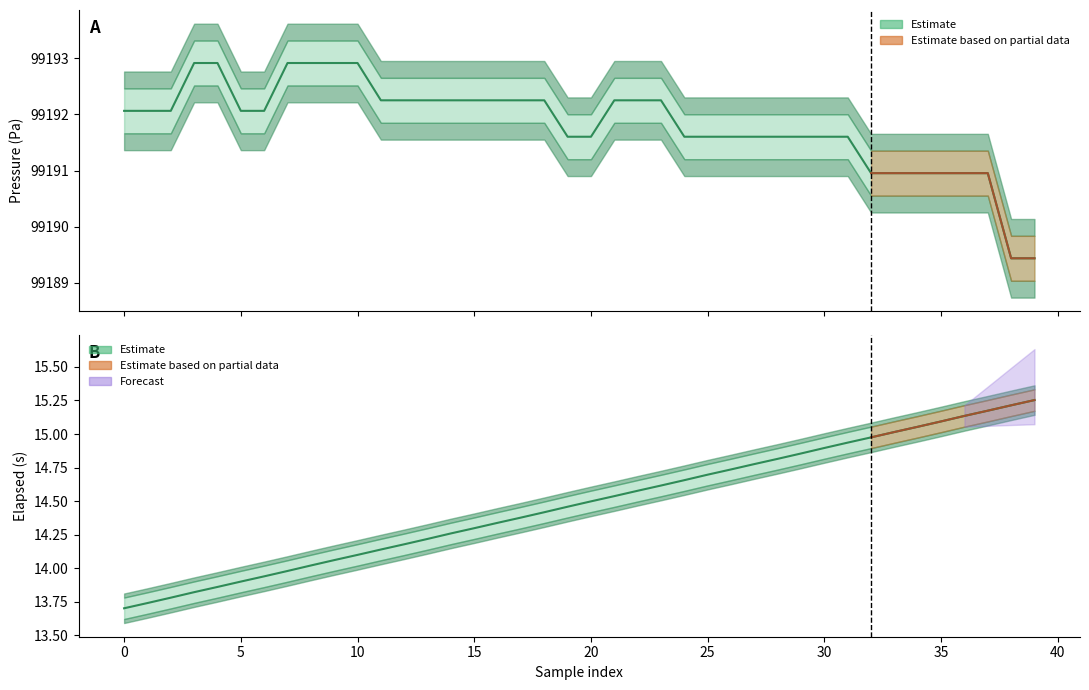

Is the value of Pressure (Pa) at 14 greater than the value of elapsed (s) at 24?

Yes